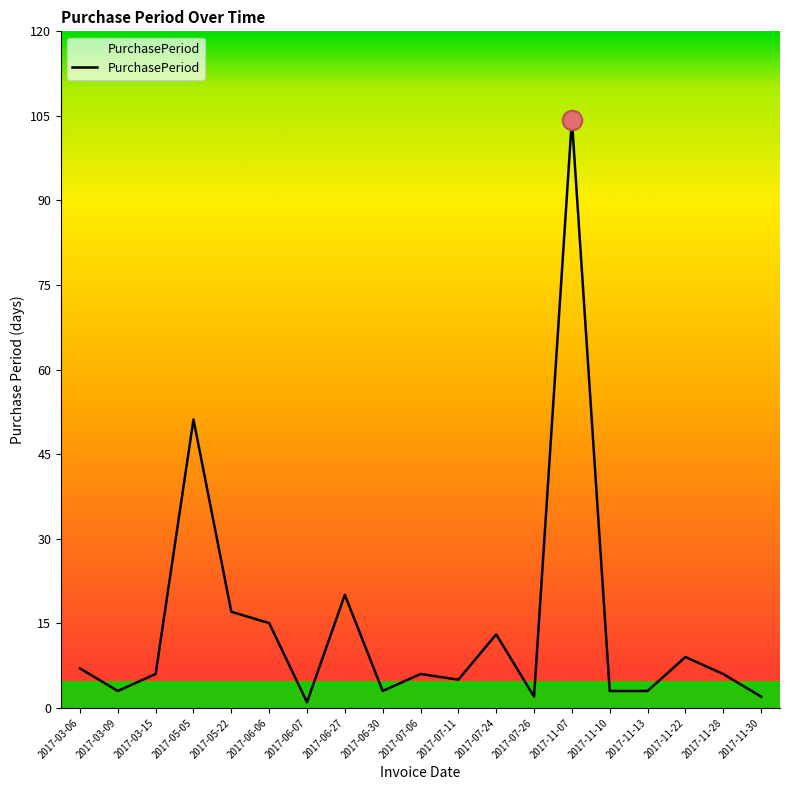

At which category does the chart reach its peak across all series?

2017-11-07